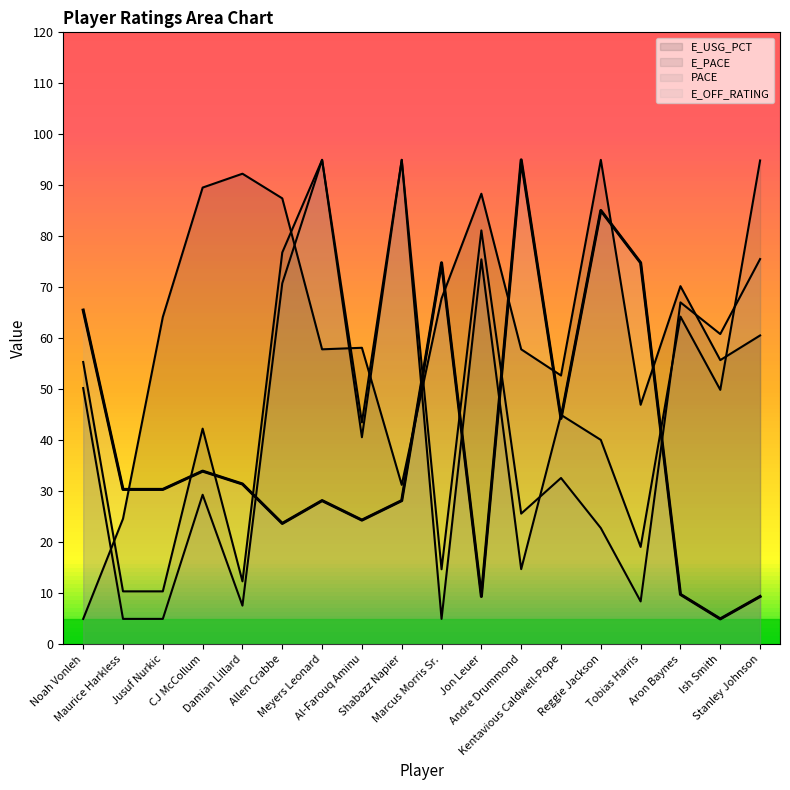

Reading left to right, list all the values displayed in this chart.

E_USG_PCT: Noah Vonleh=5.0	Maurice Harkless=24.6	Jusuf Nurkic=64.2	CJ McCollum=89.6	Damian Lillard=92.3	Allen Crabbe=87.4	Meyers Leonard=57.9	Al-Farouq Aminu=58.2	Shabazz Napier=31.3	Marcus Morris Sr.=67.8	Jon Leuer=88.4	Andre Drummond=57.9	Kentavious Caldwell-Pope=52.7	Reggie Jackson=95.0	Tobias Harris=47.0	Aron Baynes=70.2	Ish Smith=55.7	Stanley Johnson=60.6
E_PACE: Noah Vonleh=55.4	Maurice Harkless=10.4	Jusuf Nurkic=10.4	CJ McCollum=42.3	Damian Lillard=12.4	Allen Crabbe=76.8	Meyers Leonard=95.0	Al-Farouq Aminu=43.5	Shabazz Napier=95.0	Marcus Morris Sr.=5.0	Jon Leuer=75.5	Andre Drummond=14.8	Kentavious Caldwell-Pope=45.0	Reggie Jackson=40.1	Tobias Harris=19.1	Aron Baynes=64.3	Ish Smith=49.9	Stanley Johnson=94.9
PACE: Noah Vonleh=50.3	Maurice Harkless=5.0	Jusuf Nurkic=5.0	CJ McCollum=29.3	Damian Lillard=7.6	Allen Crabbe=70.8	Meyers Leonard=95.0	Al-Farouq Aminu=40.6	Shabazz Napier=95.0	Marcus Morris Sr.=14.7	Jon Leuer=81.2	Andre Drummond=25.6	Kentavious Caldwell-Pope=32.6	Reggie Jackson=22.8	Tobias Harris=8.4	Aron Baynes=67.1	Ish Smith=60.8	Stanley Johnson=75.5
E_OFF_RATING: Noah Vonleh=65.5	Maurice Harkless=30.4	Jusuf Nurkic=30.4	CJ McCollum=34.0	Damian Lillard=31.4	Allen Crabbe=23.7	Meyers Leonard=28.2	Al-Farouq Aminu=24.4	Shabazz Napier=28.2	Marcus Morris Sr.=74.8	Jon Leuer=9.4	Andre Drummond=95.0	Kentavious Caldwell-Pope=44.3	Reggie Jackson=85.1	Tobias Harris=74.8	Aron Baynes=9.8	Ish Smith=5.0	Stanley Johnson=9.4